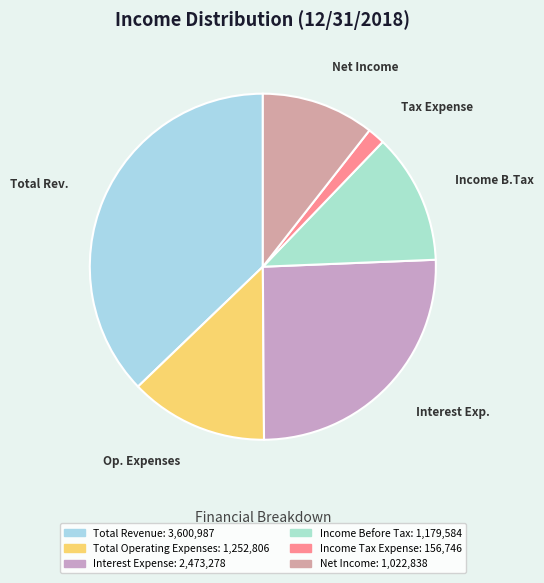

The Income B.Tax slice represents 25% of the pie. True or false?

False